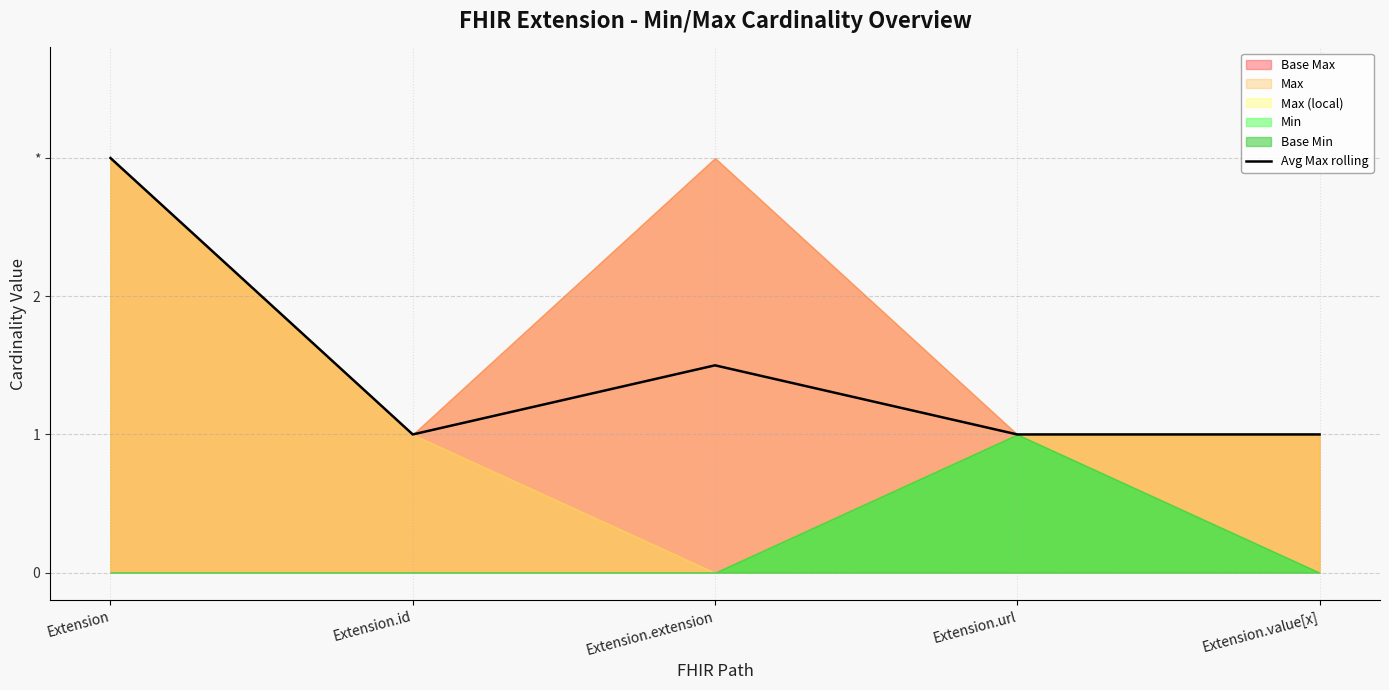

Which has a higher value, Extension.extension or Extension?

Extension